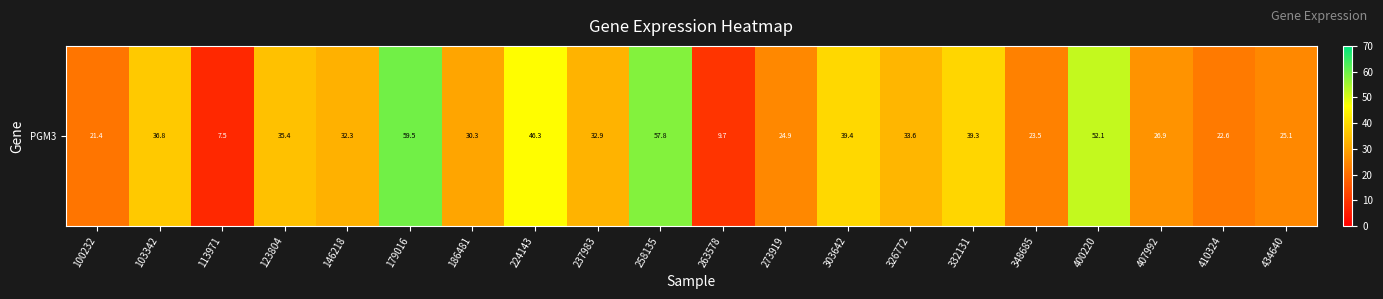

How many series are shown in this chart?

1